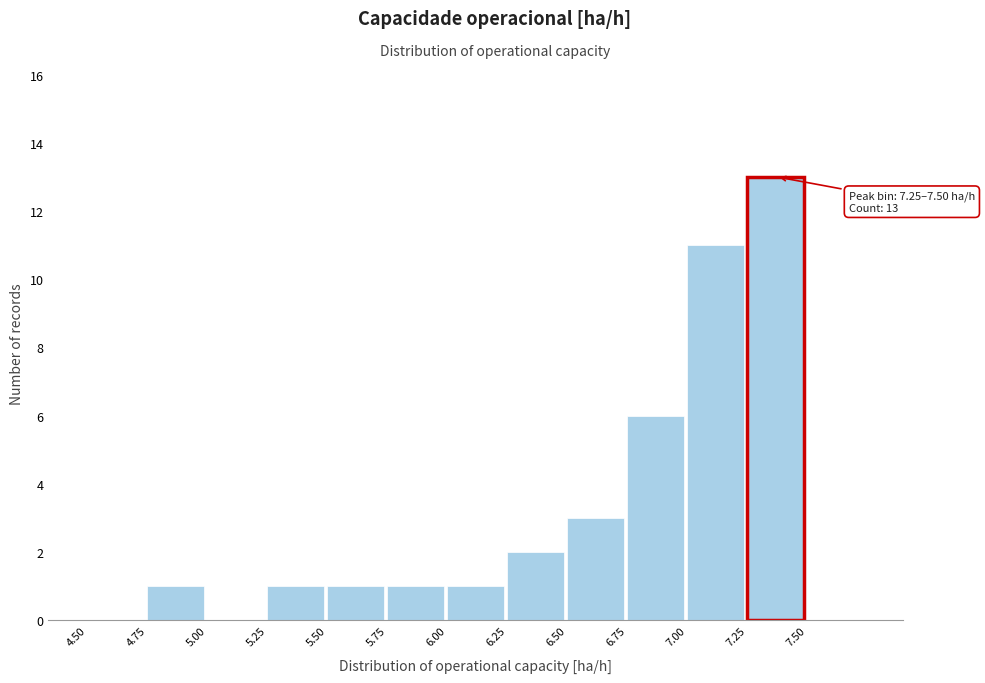

Which range on the x-axis has the tallest bar?

7.25 to 7.50